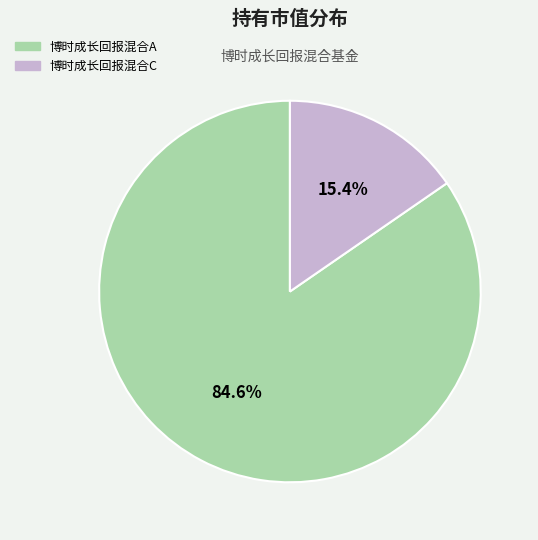

Is 博时成长回报混合C the majority of the pie?

No